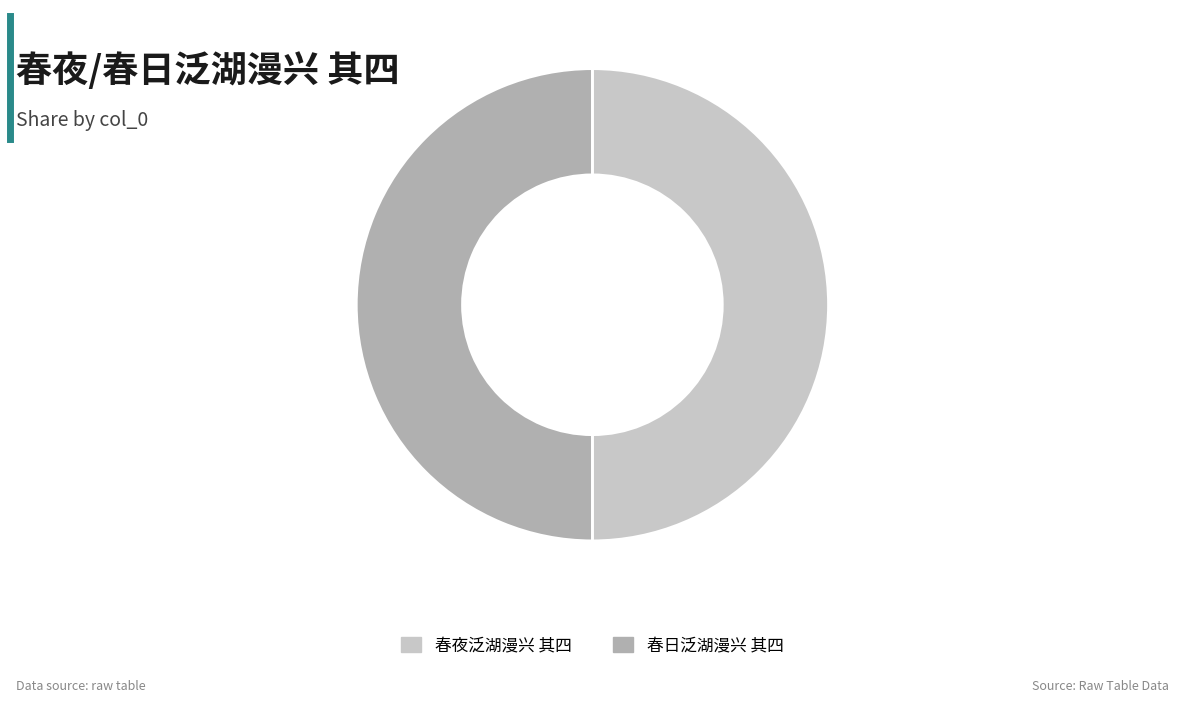

What is the ratio of the value at 春日泛湖漫兴 其四 to the value at 春夜泛湖漫兴 其四?

1.0